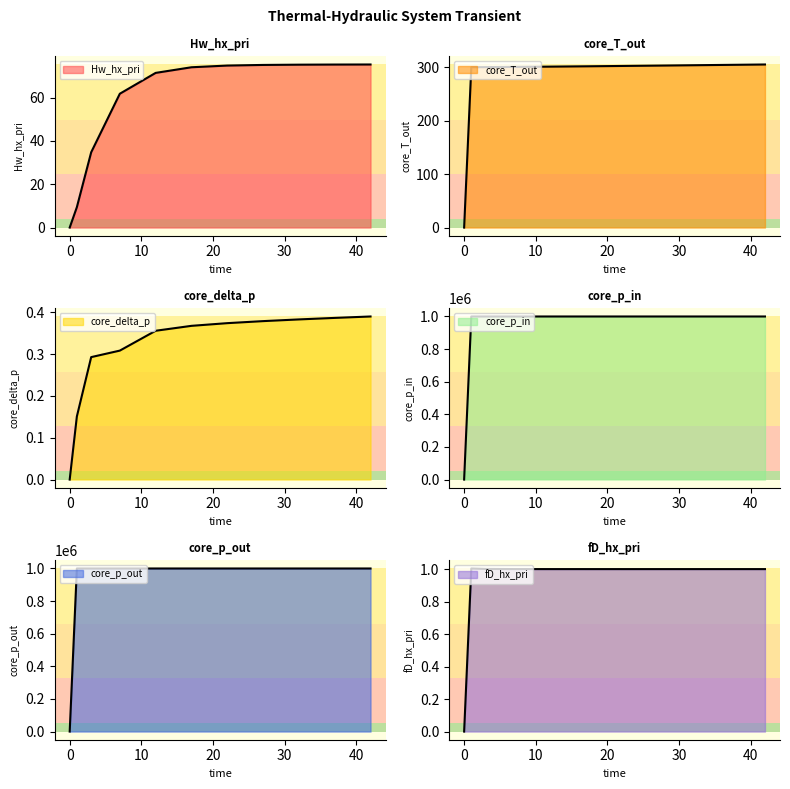

Which has a higher value, 32 or 22?

32